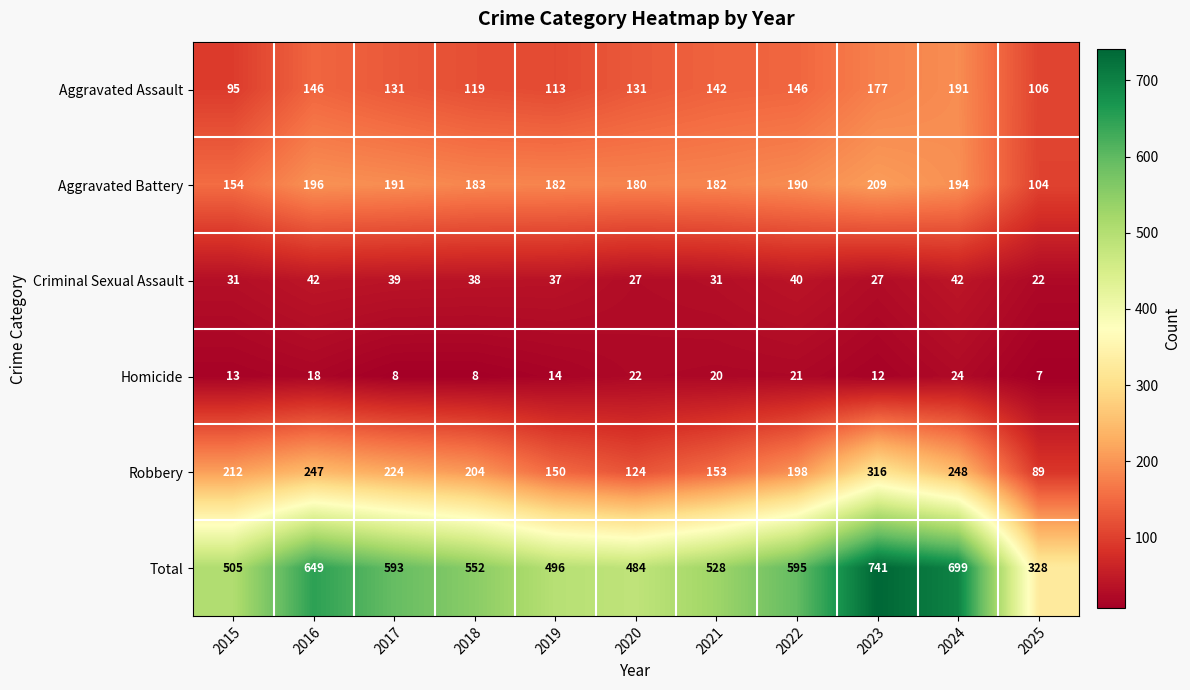

The value of Robbery at 2018 is 204. True or false?

True